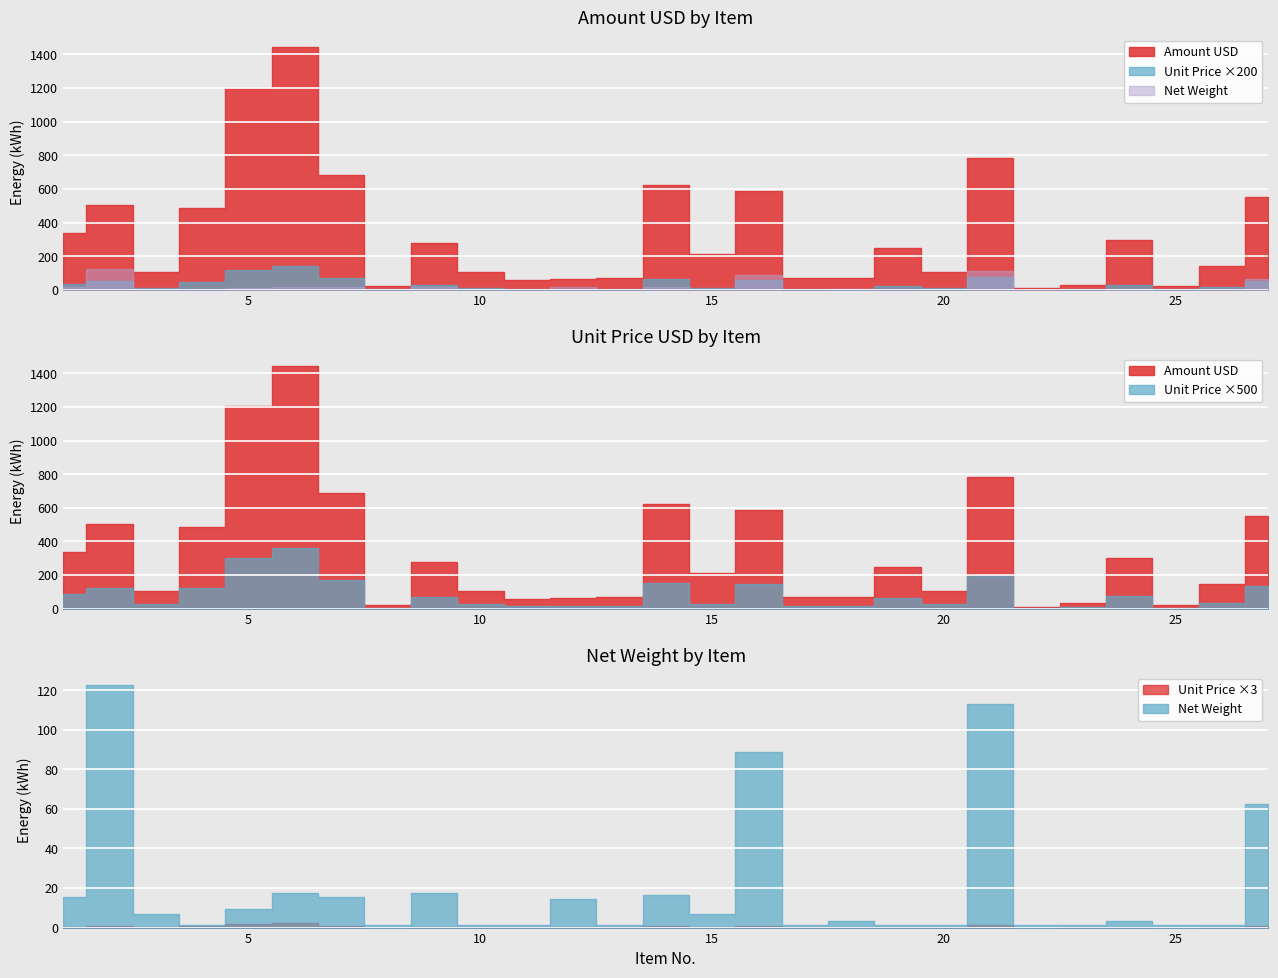

What is the sum of the Amount USD values at 13 and 14?

693.0